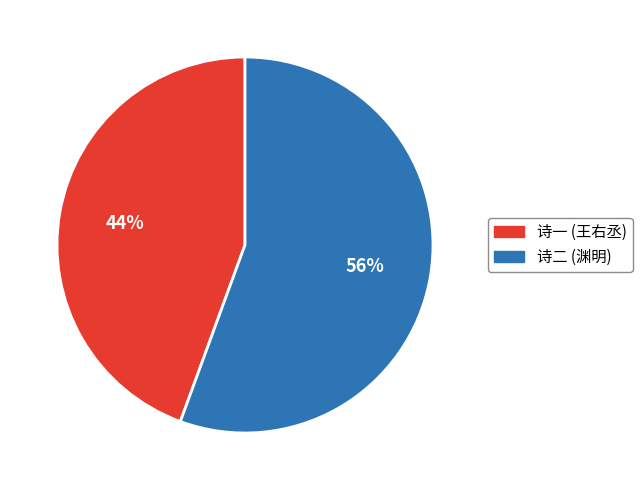

Rank the categories by value from lowest to highest.

诗一 (王右丞), 诗二 (渊明)